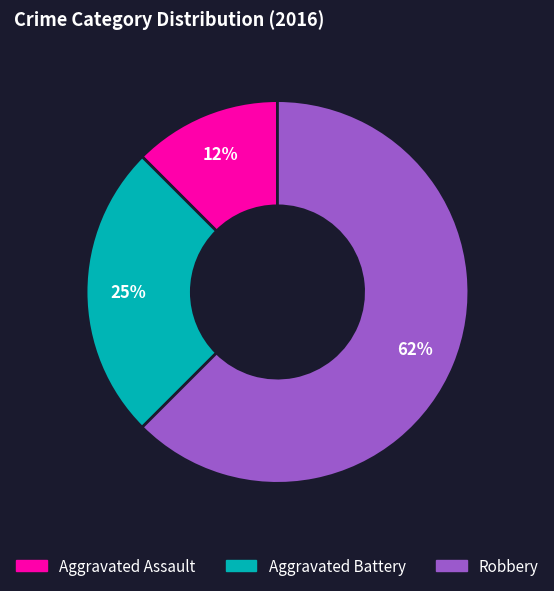

Do Robbery and Aggravated Assault together represent more than half of the pie?

Yes